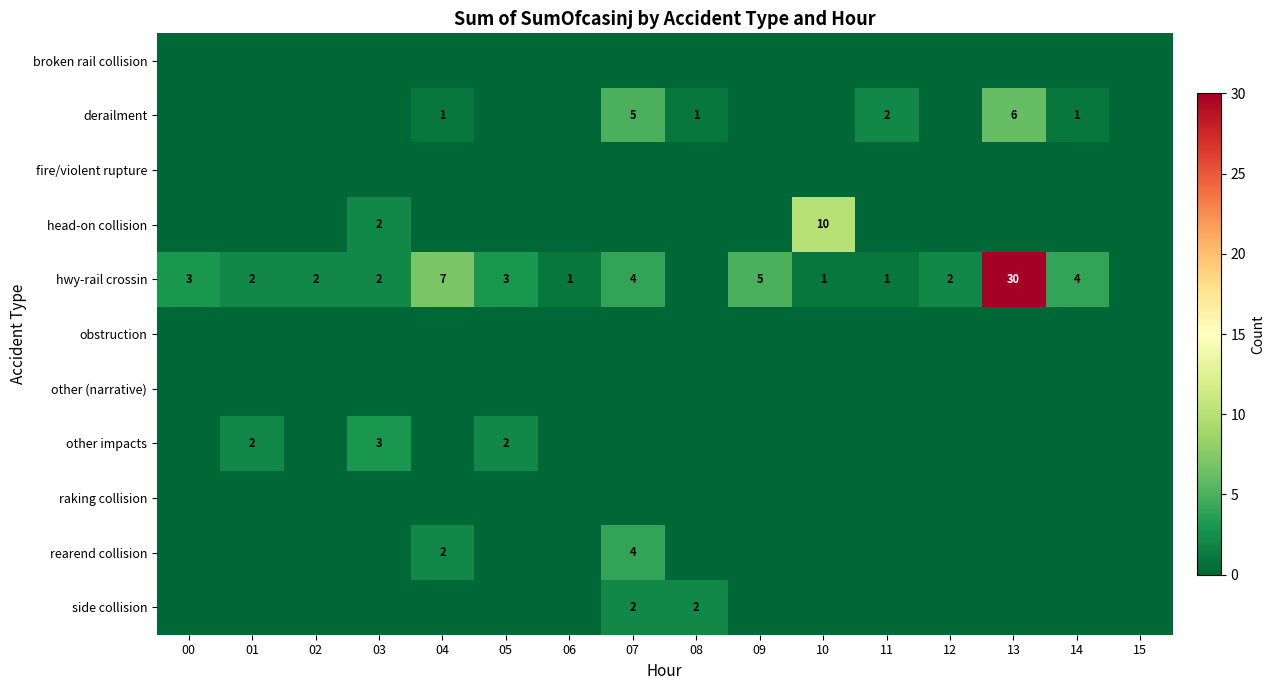

What is the difference between the maximum and second lowest values in the head-on collision series?

10